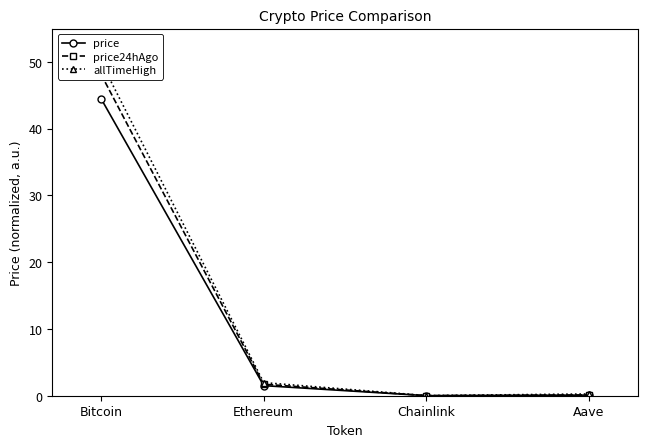

What is the sum of all price24hAgo values?

50.0